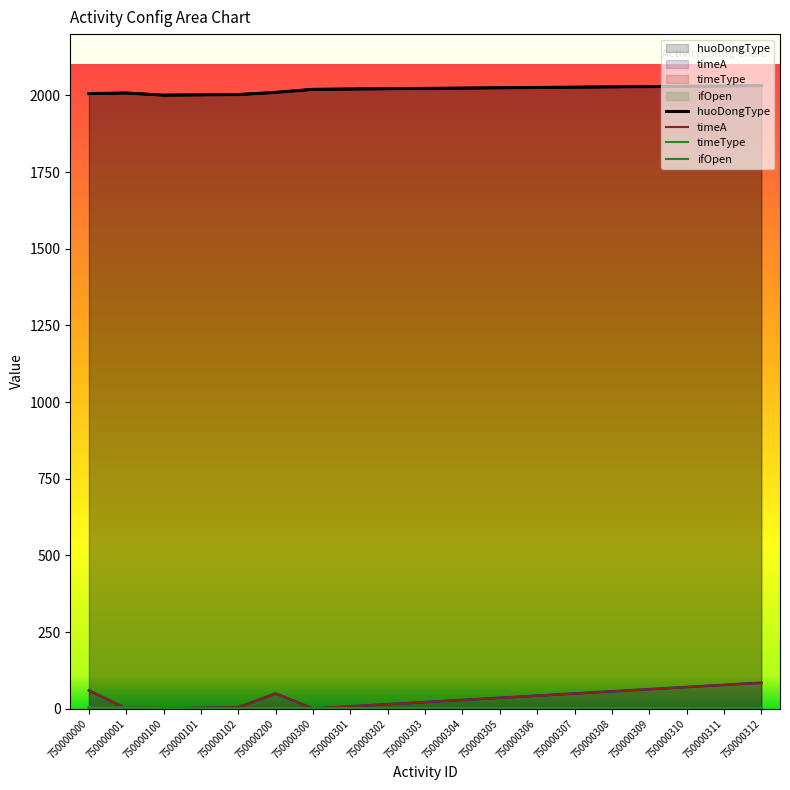

Which series has the widest spread of values?

timeA